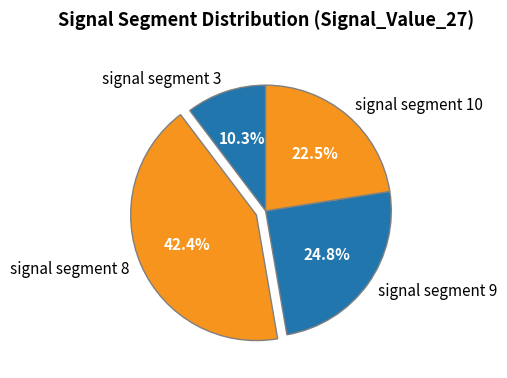

Is there any slice that represents more than half of the pie?

No